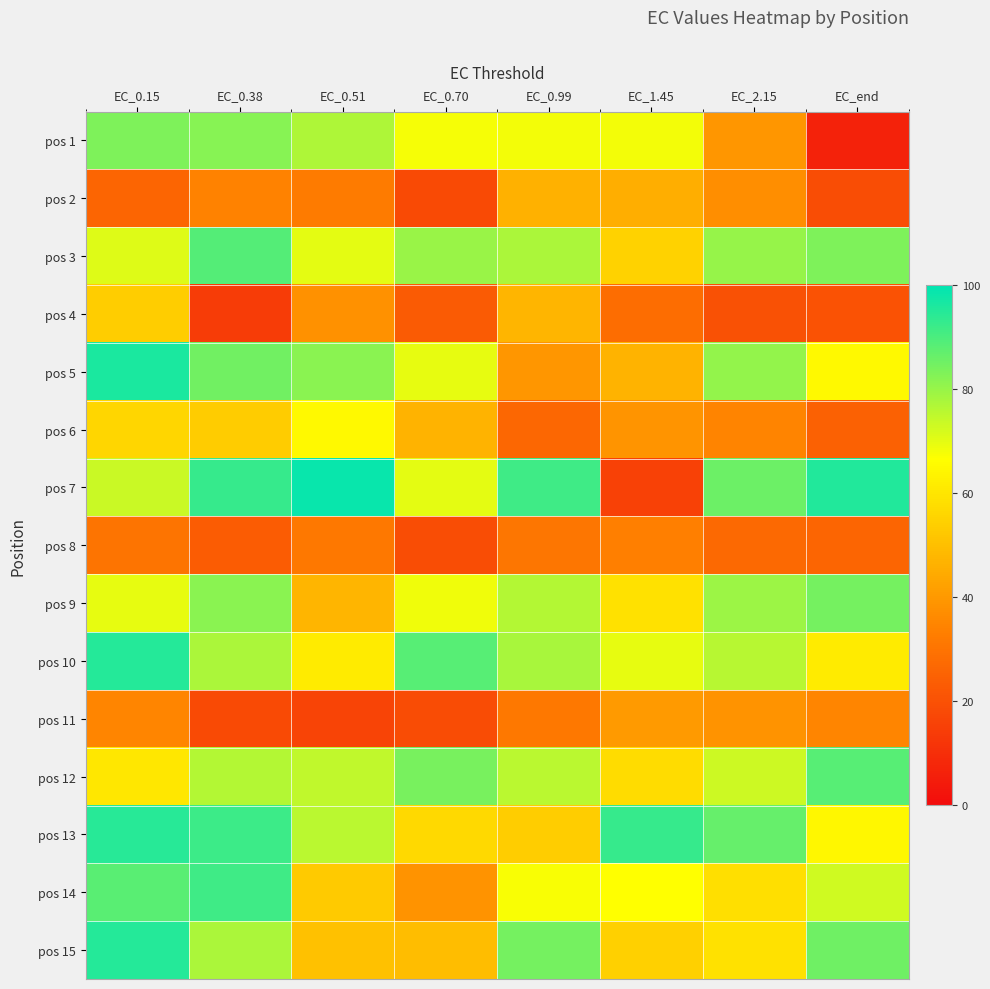

Which has a higher value, EC_0.38 or EC_0.70?

EC_0.38